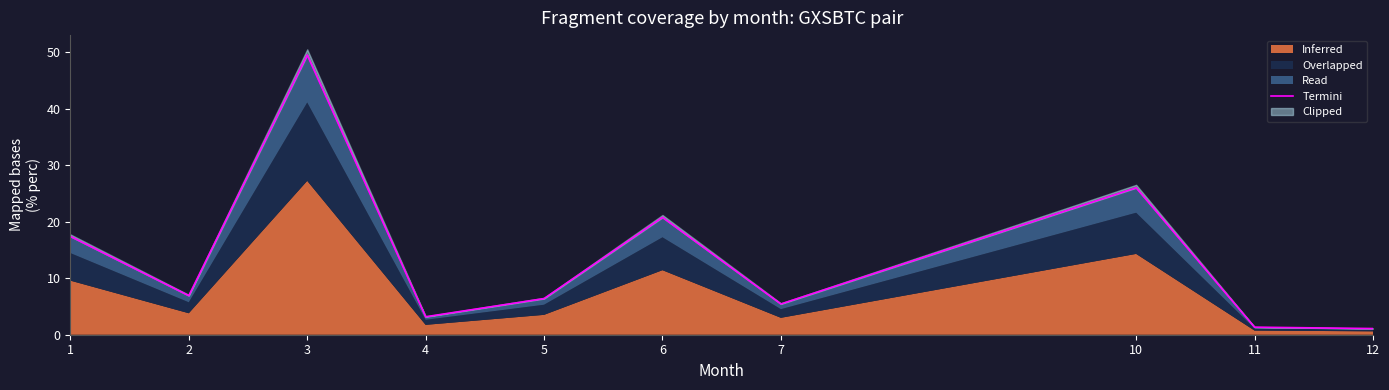

How many points are higher than both their immediate neighbors (excluding endpoints)?

3